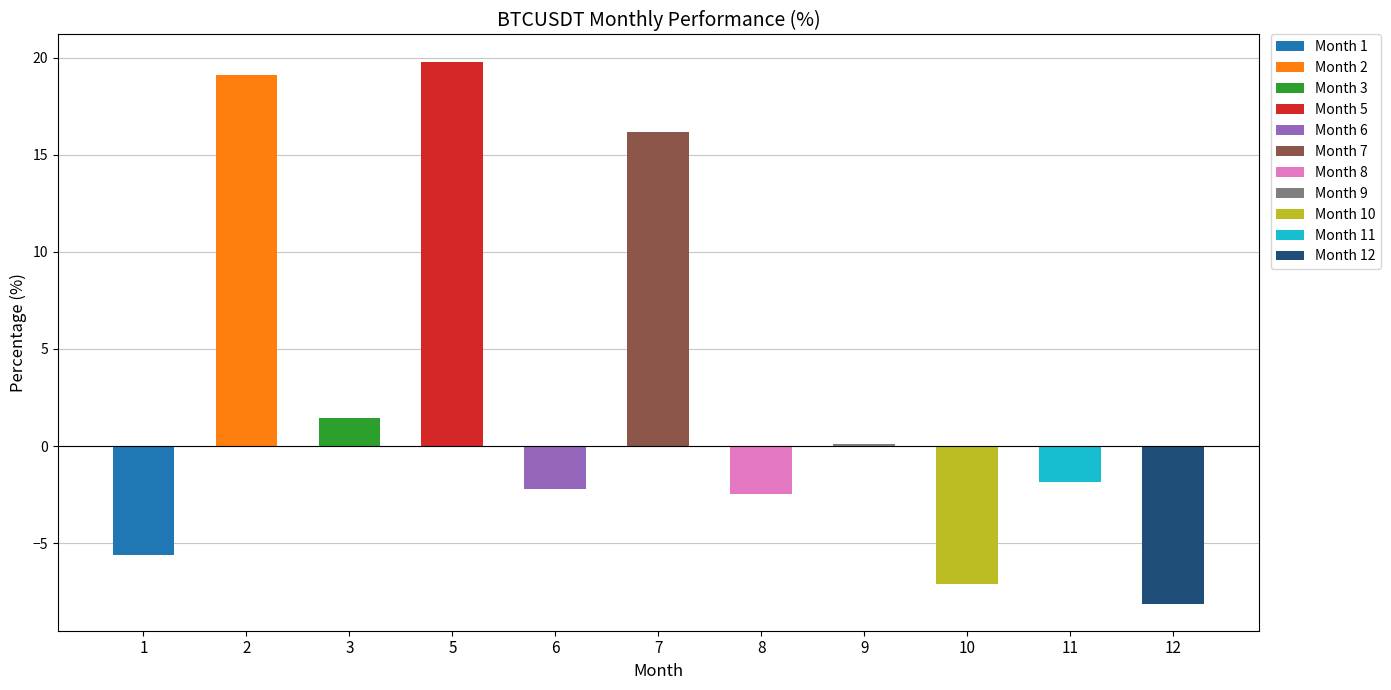

Rank the categories by value from highest to lowest.

5, 2, 7, 3, 9, 11, 6, 8, 1, 10, 12